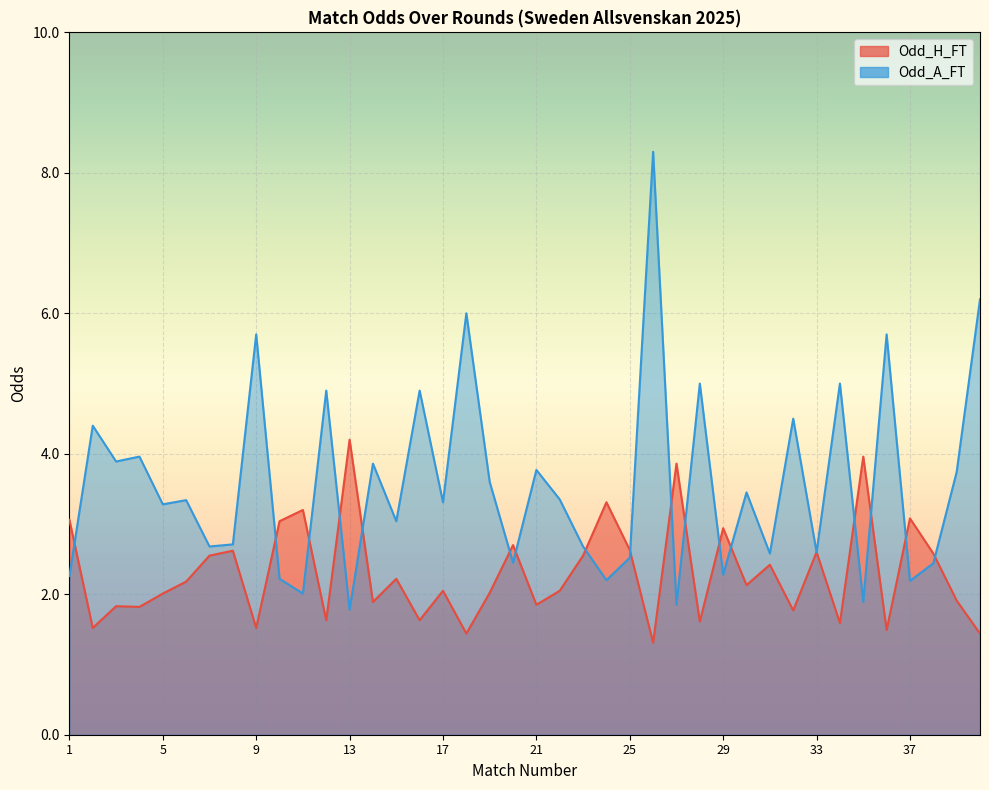

What is the difference between the Odd_H_FT values at 28 and 26?

0.3